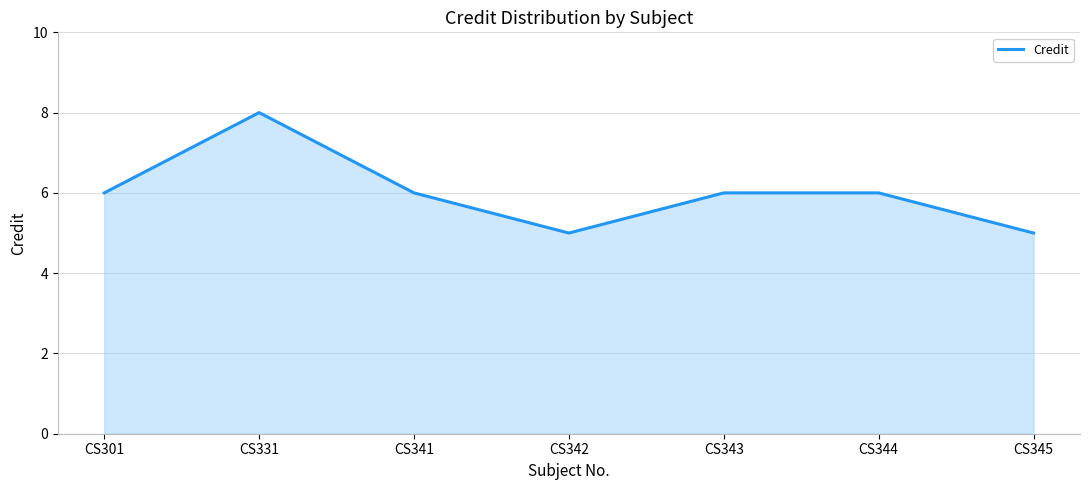

The chart shows a value of 6 at CS341. True or false?

True